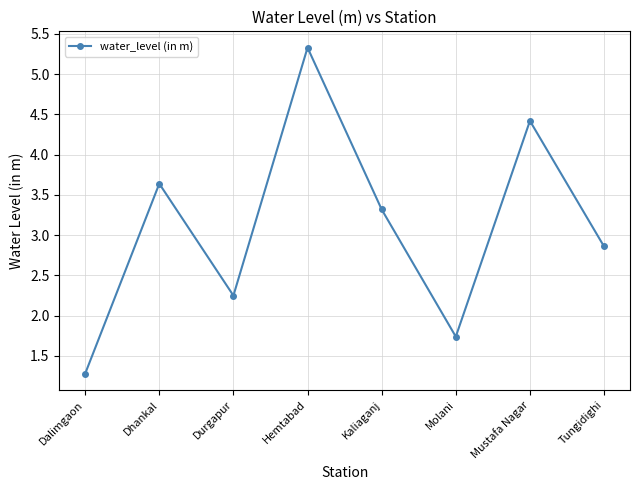

Is it true that the value at Hemtabad is 5.3?

True